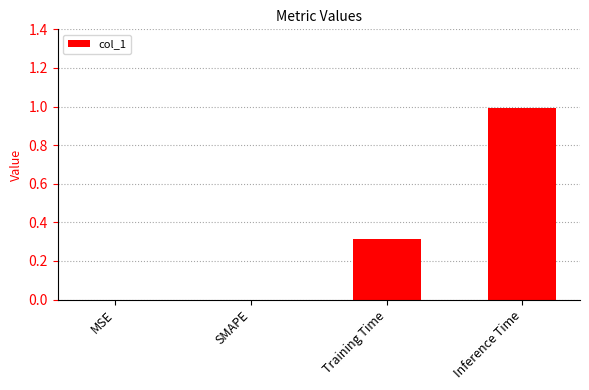

Are the bars horizontal?

No